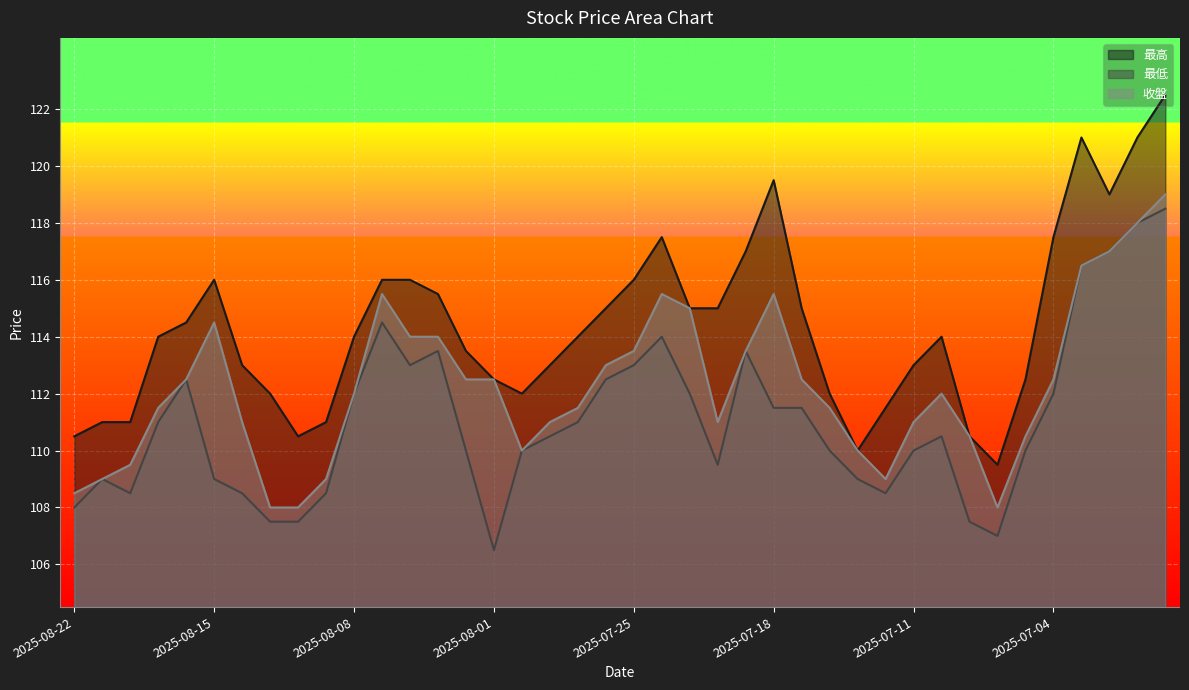

What is the average value of the 收盤 series?

112.2